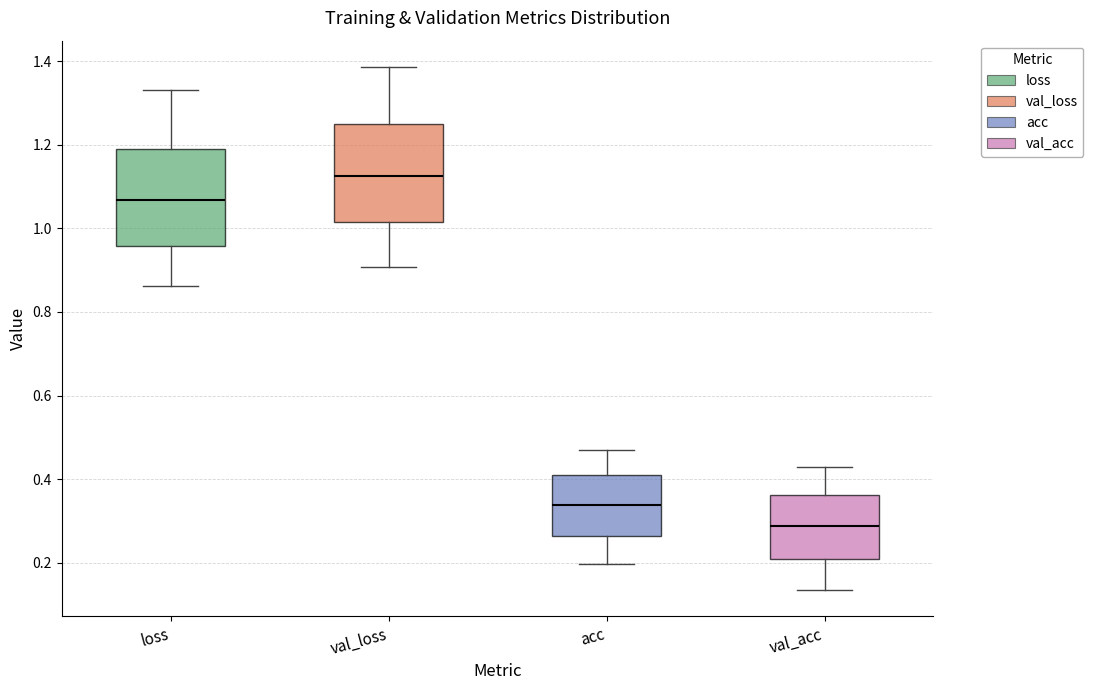

Reading left to right, transcribe this box plot: for each box, give where its median line is, the range the box spans, and where its two whiskers end, as read against the y-axis. The values are not printed on the chart, so give them approximately, as read against the axis.

loss: median 1.06, box 0.96 to 1.18, whiskers 0.86 to 1.32
val_loss: median 1.12, box 1.02 to 1.26, whiskers 0.90 to 1.38
acc: median 0.34, box 0.26 to 0.40, whiskers 0.20 to 0.46
val_acc: median 0.28, box 0.20 to 0.36, whiskers 0.14 to 0.42